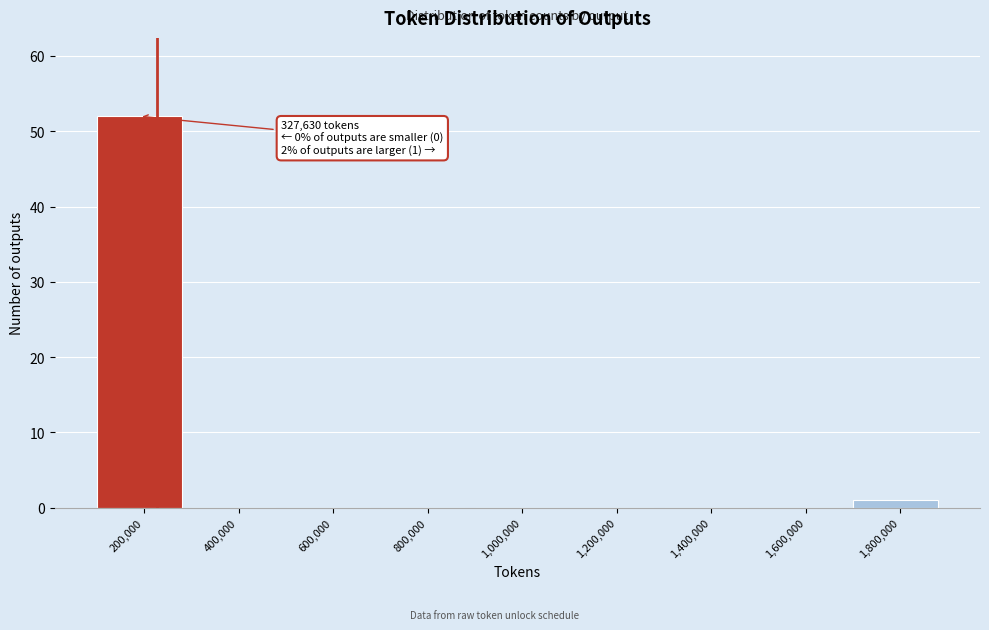

Reading left to right, extract all data points from this chart.

200,000=52	400,000=0	600,000=0	800,000=0	1,000,000=0	1,200,000=0	1,400,000=0	1,600,000=0	1,800,000=1